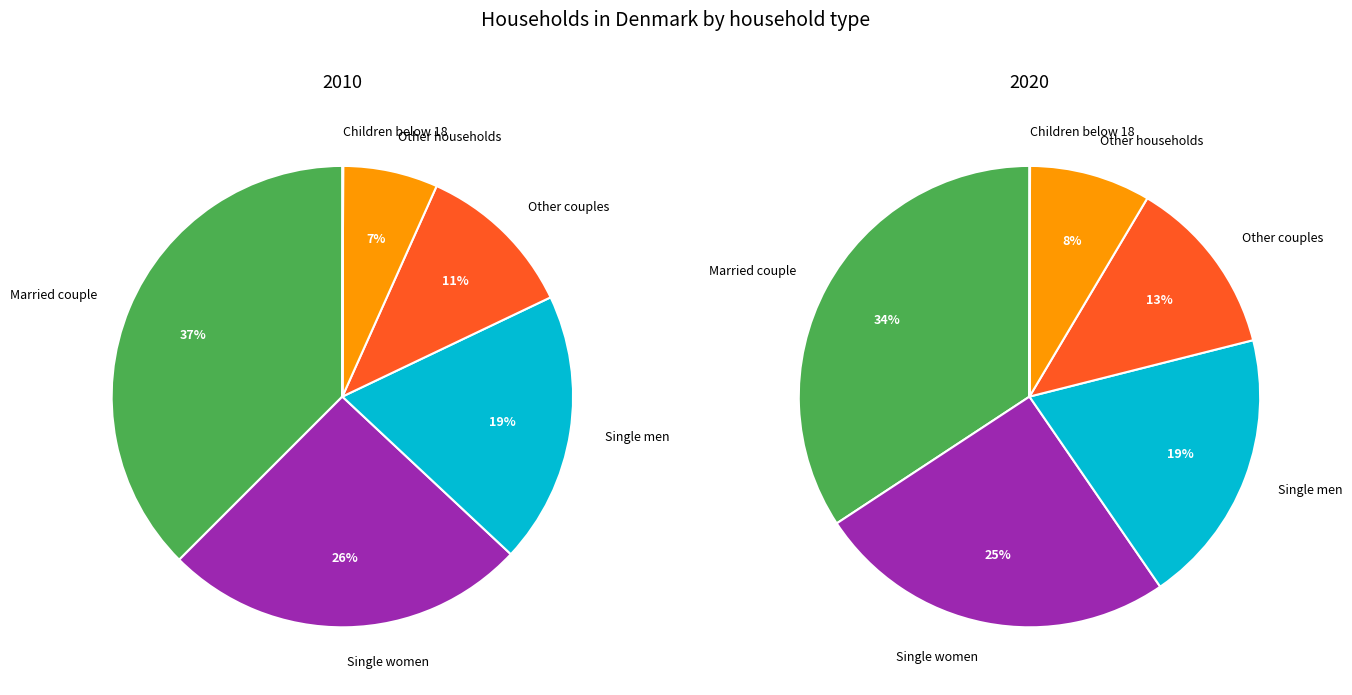

Rank the categories by value from lowest to highest.

Children below 18, Other households, Other couples, Single men, Single women, Married couple